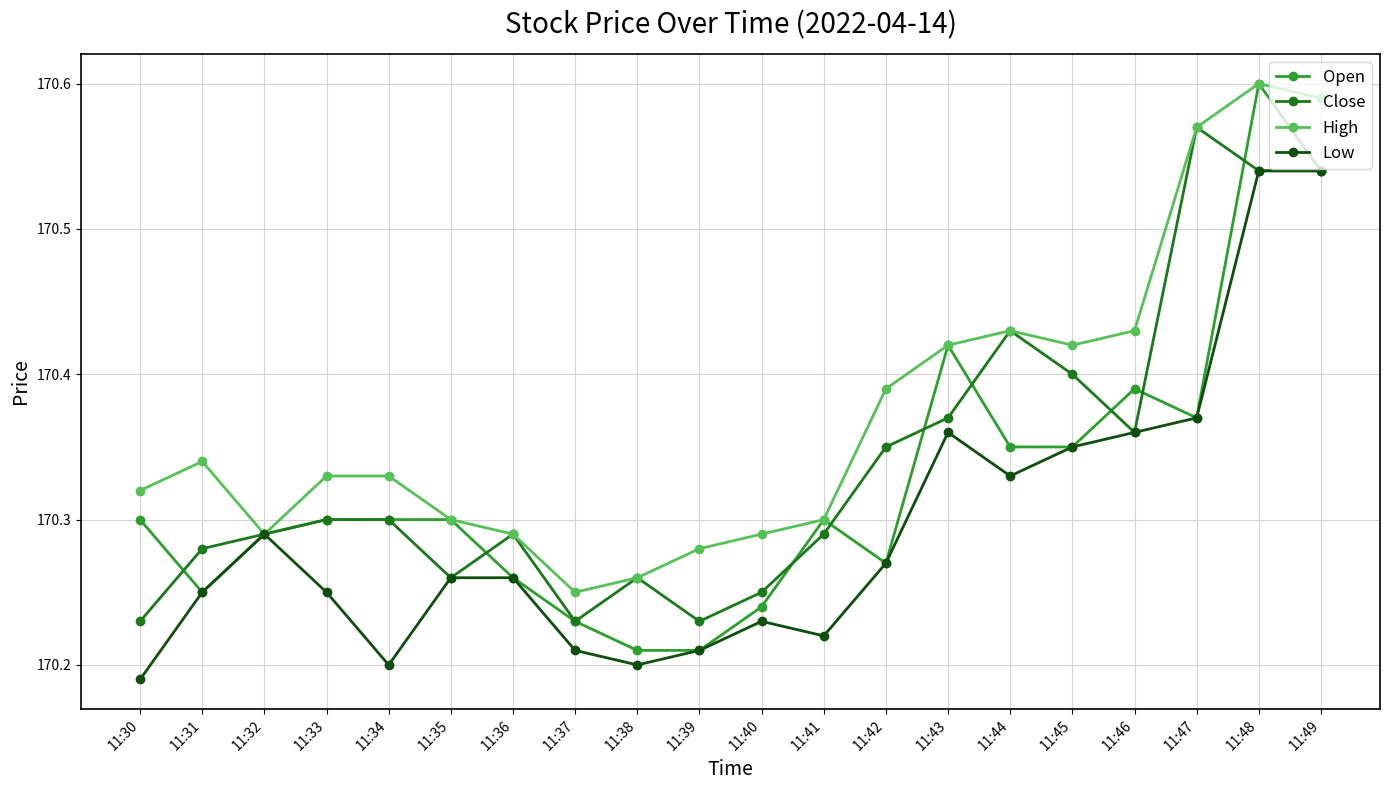

True or false: High has a value of 57.2 at 11:40.

False